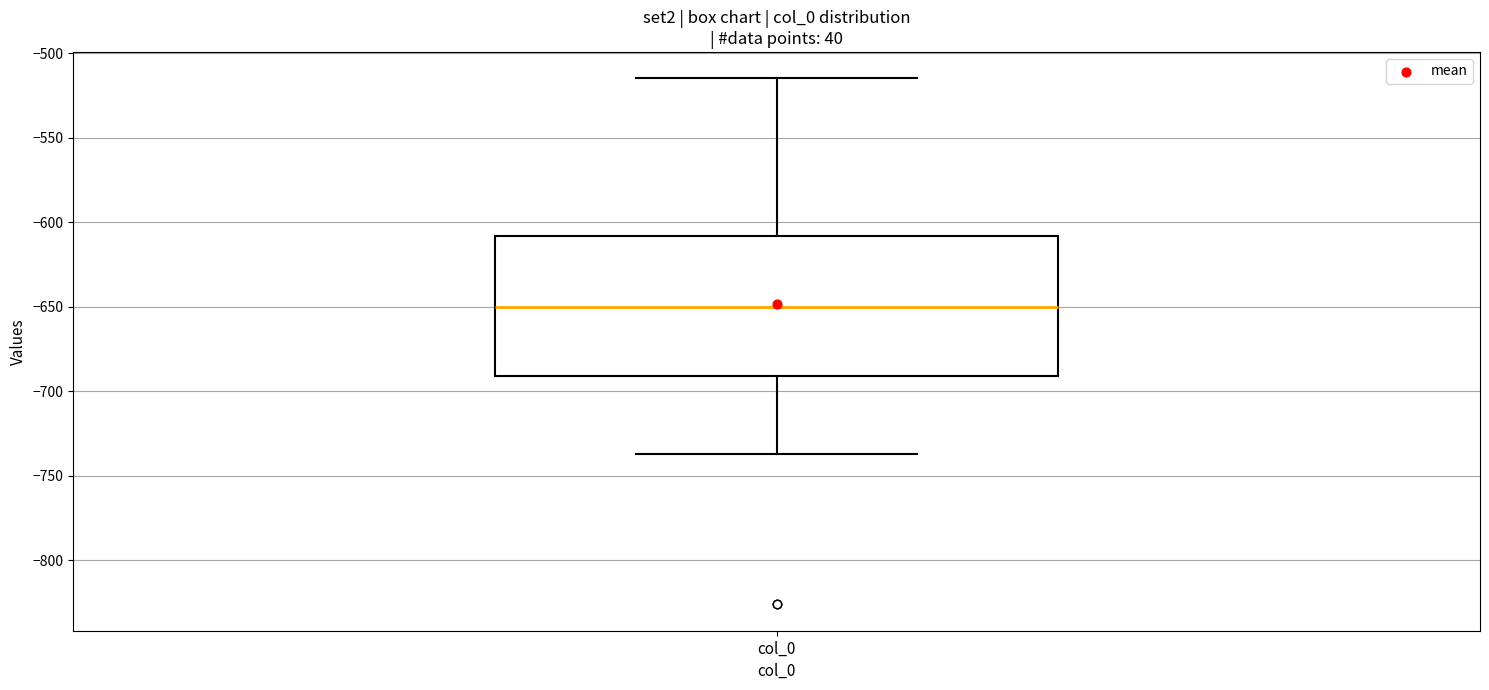

Where does the upper whisker of the box for col_0 end on the y-axis? The values are not printed on the chart, so give them approximately, as read against the axis.

-515